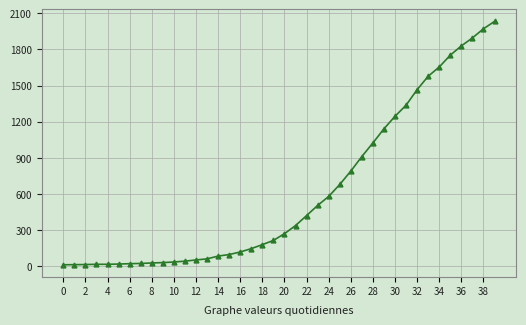

What is the maximum value shown in the chart?

2032